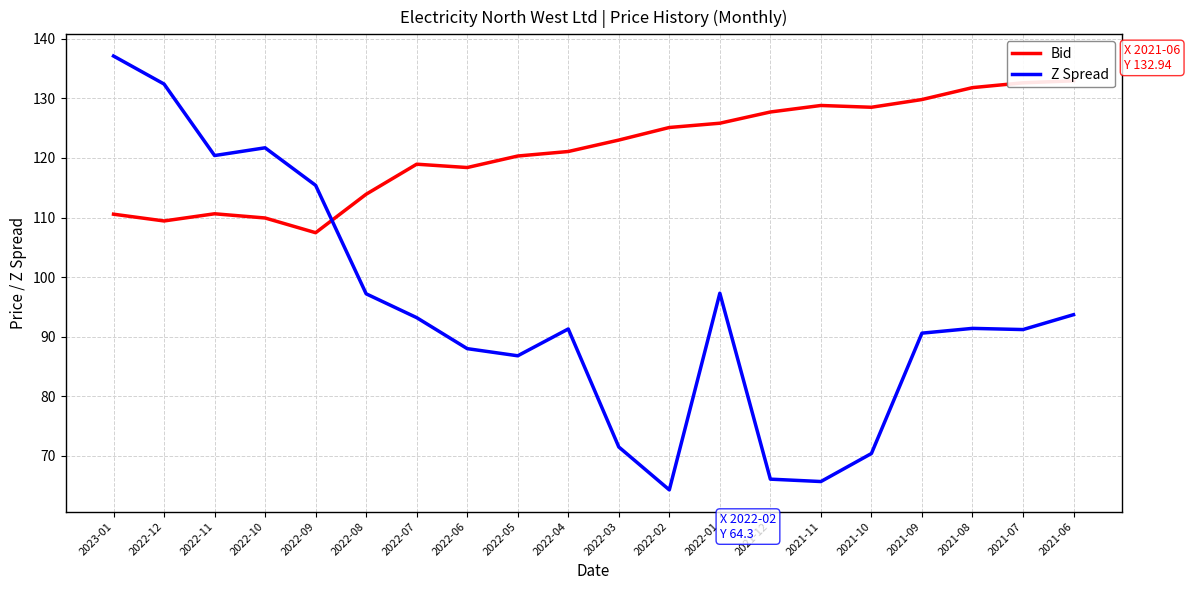

What is the difference between the maximum and minimum values in the Z Spread series?

72.8